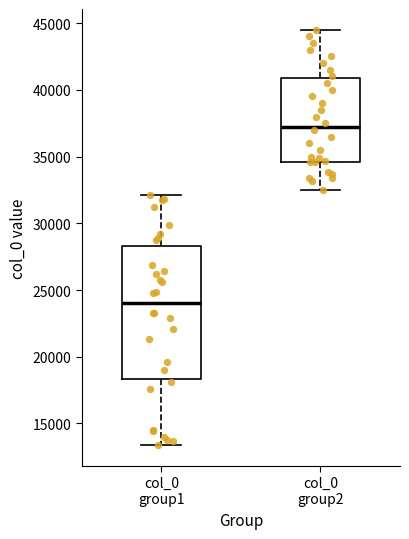

Reading left to right, transcribe this box plot: for each box, give where its median line is, the range the box spans, and where its two whiskers end, as read against the y-axis. The values are not printed on the chart, so give them approximately, as read against the axis.

col_0 group1: median 24000, box 18500 to 28500, whiskers 13500 to 32000
col_0 group2: median 37500, box 34500 to 41000, whiskers 32500 to 44500